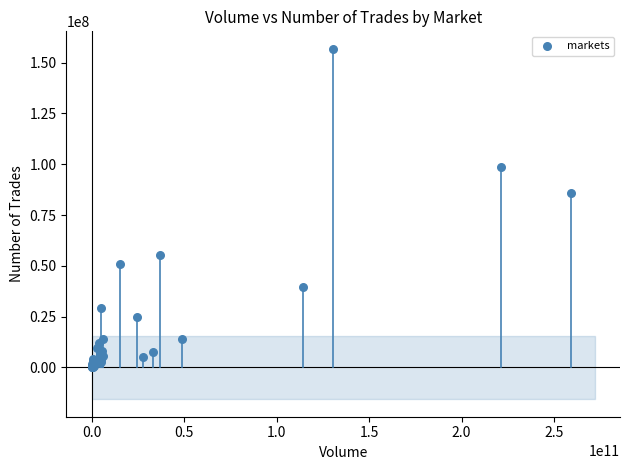

What Y value in the scatter plot is closest to 78409040?

85890686